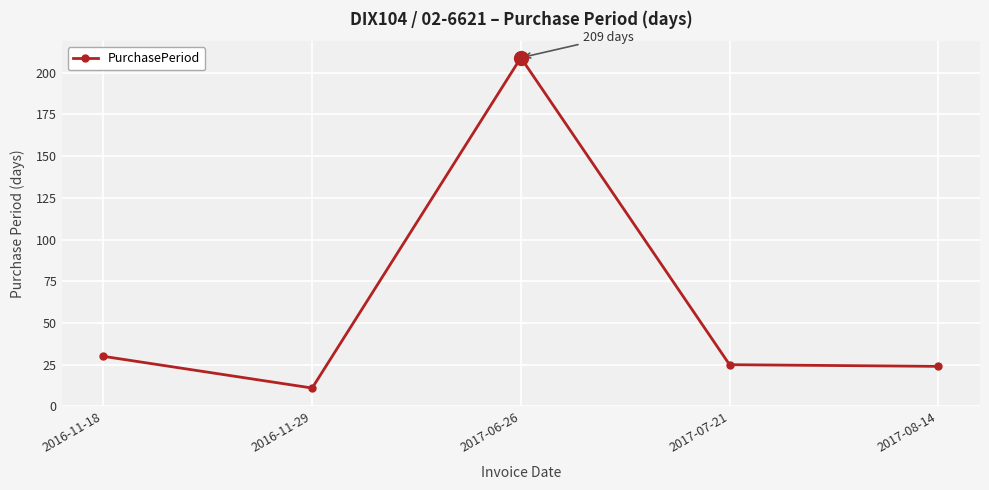

What is the minimum value shown in the chart?

11